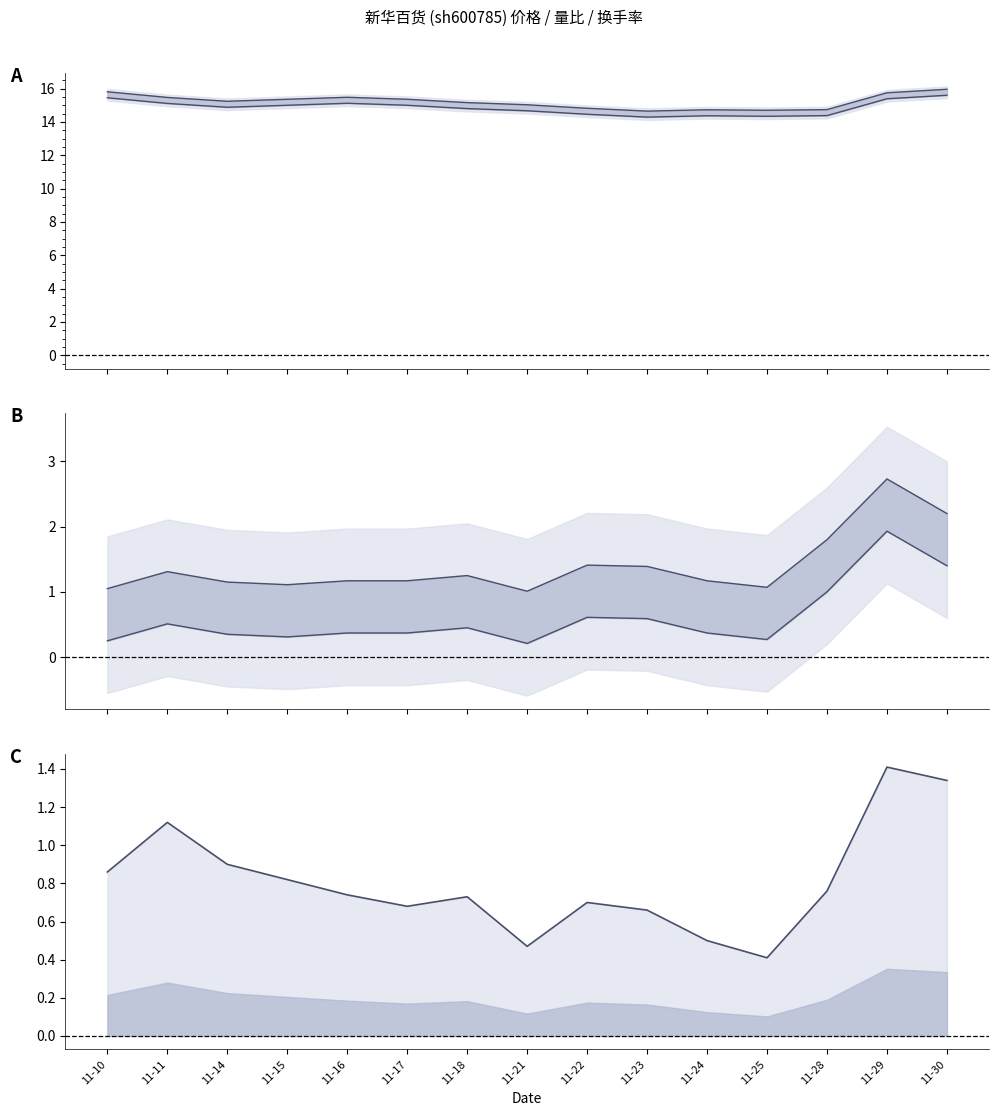

Reading right to left, what are all the values shown in this chart?

价格 upper: 11-30=16.0	11-29=15.8	11-28=14.7	11-25=14.7	11-24=14.7	11-23=14.7	11-22=14.8	11-21=15.0	11-18=15.2	11-17=15.4	11-16=15.5	11-15=15.4	11-14=15.2	11-11=15.5	11-10=15.8
价格 lower: 11-30=15.6	11-29=15.4	11-28=14.4	11-25=14.3	11-24=14.4	11-23=14.3	11-22=14.5	11-21=14.7	11-18=14.8	11-17=15.0	11-16=15.1	11-15=15.0	11-14=14.9	11-11=15.1	11-10=15.5
量比 upper: 11-30=2.2	11-29=2.7	11-28=1.8	11-25=1.1	11-24=1.2	11-23=1.4	11-22=1.4	11-21=1.0	11-18=1.2	11-17=1.2	11-16=1.2	11-15=1.1	11-14=1.1	11-11=1.3	11-10=1.1
量比 lower: 11-30=1.4	11-29=1.9	11-28=1.0	11-25=0.3	11-24=0.4	11-23=0.6	11-22=0.6	11-21=0.2	11-18=0.4	11-17=0.4	11-16=0.4	11-15=0.3	11-14=0.3	11-11=0.5	11-10=0.2
换手率: 11-30=1.3	11-29=1.4	11-28=0.8	11-25=0.4	11-24=0.5	11-23=0.7	11-22=0.7	11-21=0.5	11-18=0.7	11-17=0.7	11-16=0.7	11-15=0.8	11-14=0.9	11-11=1.1	11-10=0.9